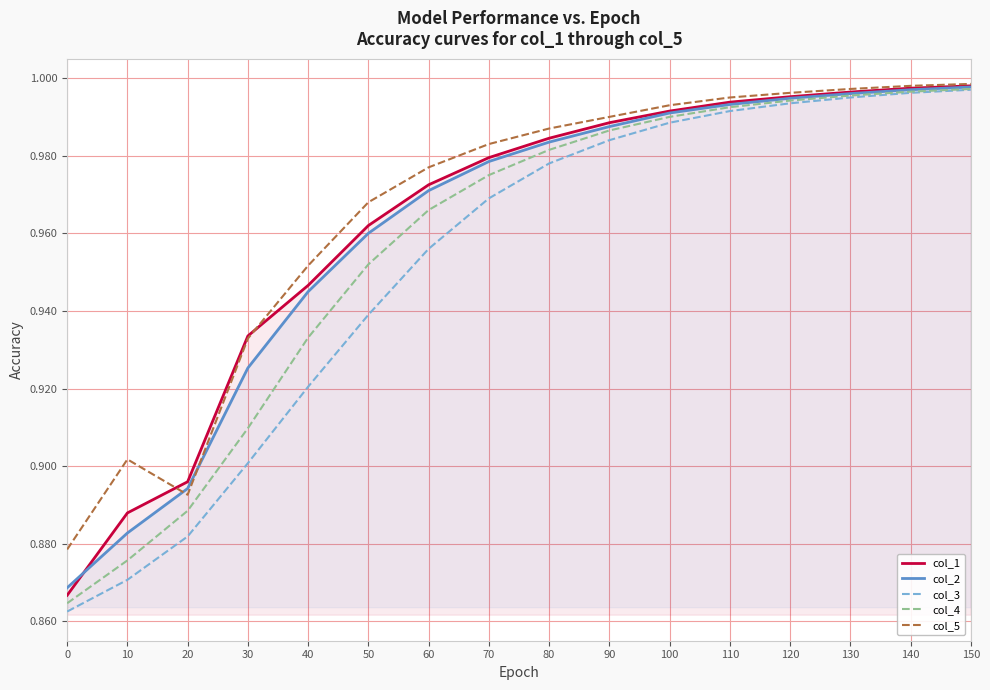

The col_4 series shows 1.5 at 140. True or false?

False